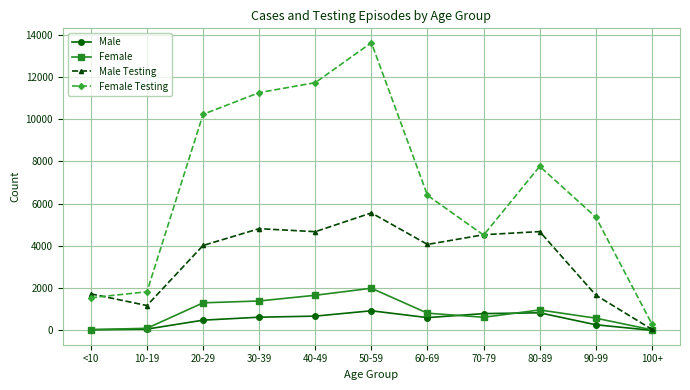

Is the value of Female at 60-69 greater than the value of Female Testing at 90-99?

No